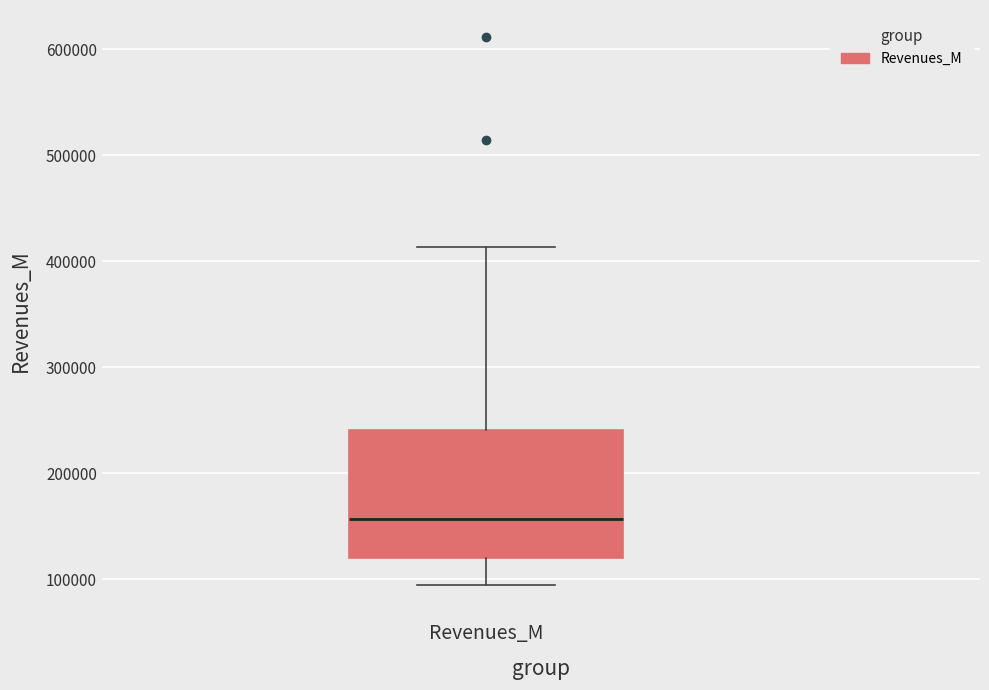

Transcribe this box plot: give where the median line is, the range the box spans, and where the two whiskers end, as read against the y-axis. The values are not printed on the chart, so give them approximately, as read against the axis.

median 160000, box 120000 to 240000, whiskers 90000 to 410000